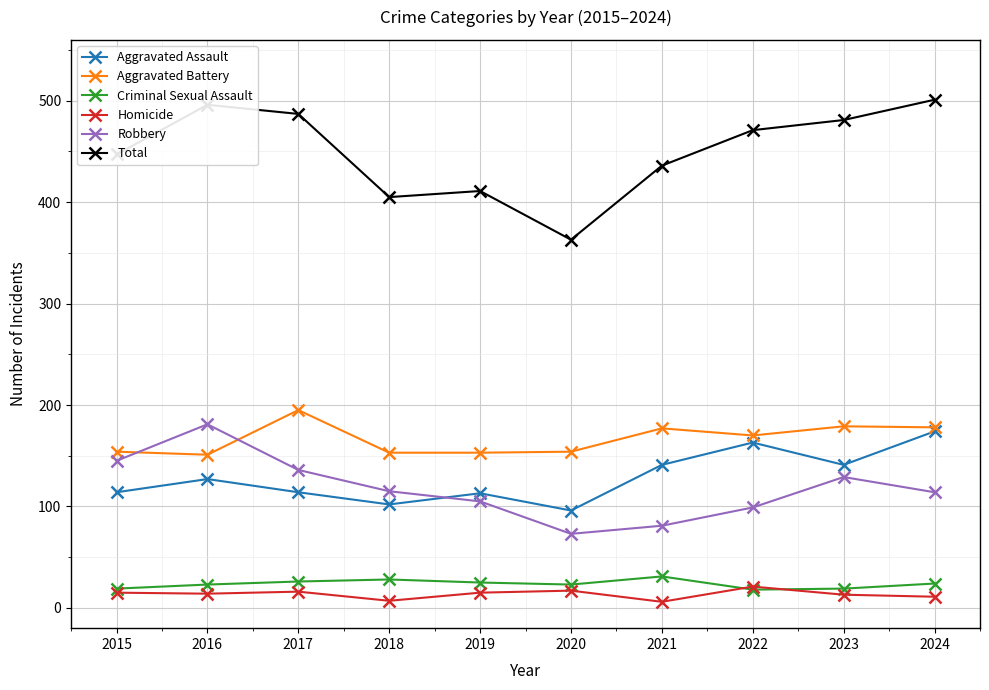

True or false: Criminal Sexual Assault and Aggravated Assault cross at least once.

False